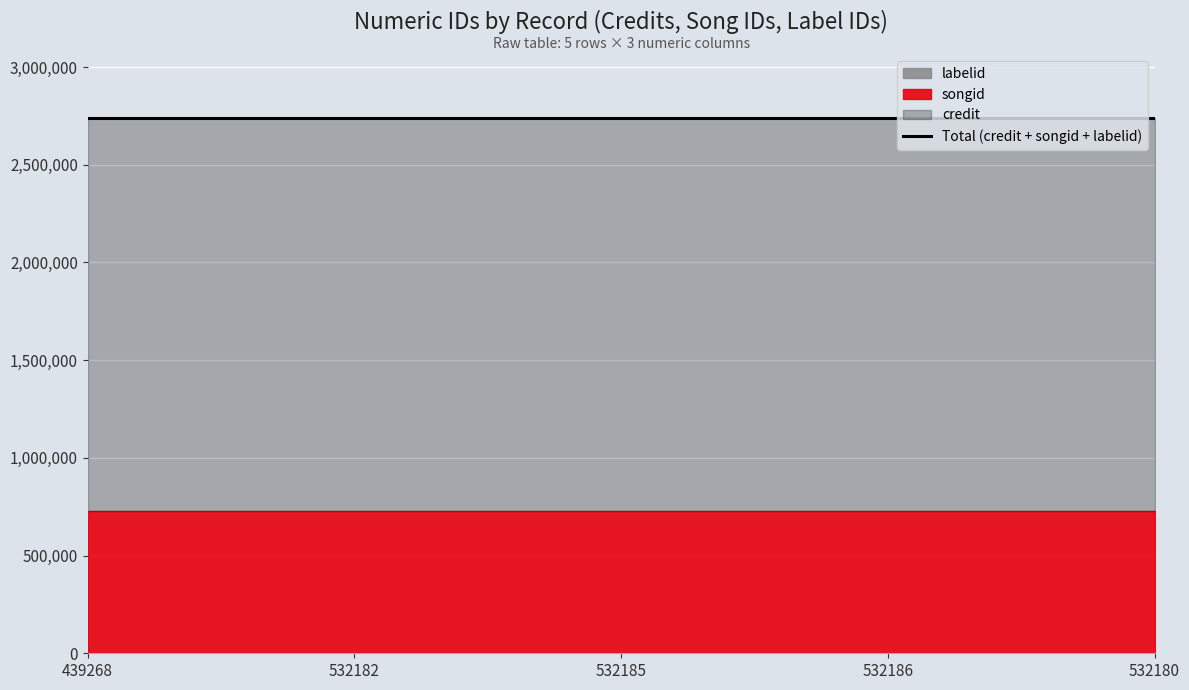

What is the value of the labelid point at the 3rd from the left?

198